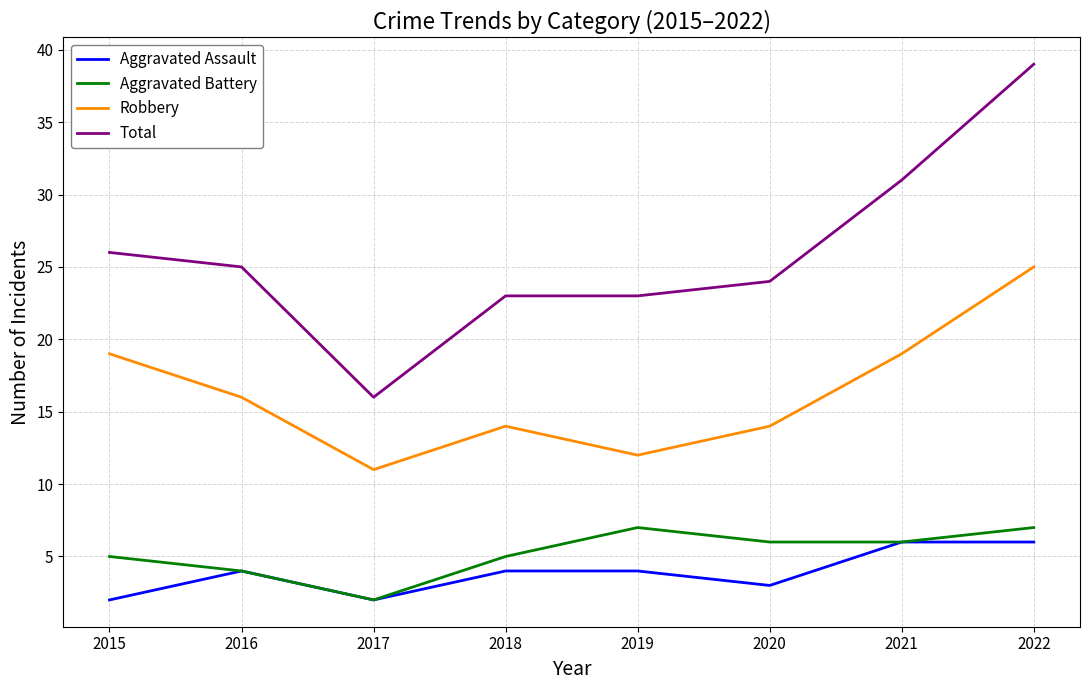

At which label does Aggravated Battery first exceed 6?

2019